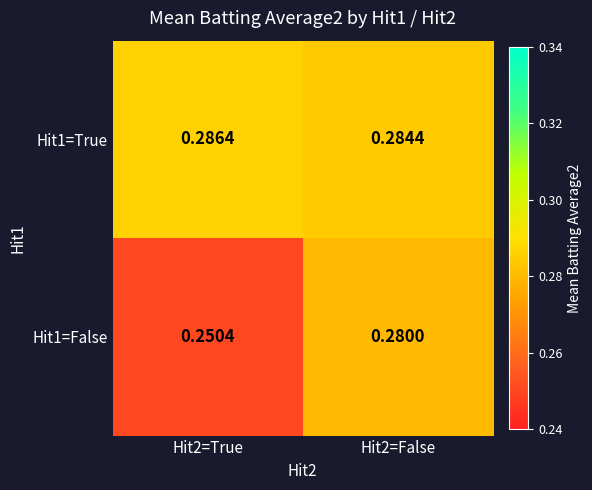

At Hit2=False, list the series in order from largest to smallest.

Hit1=True, Hit1=False